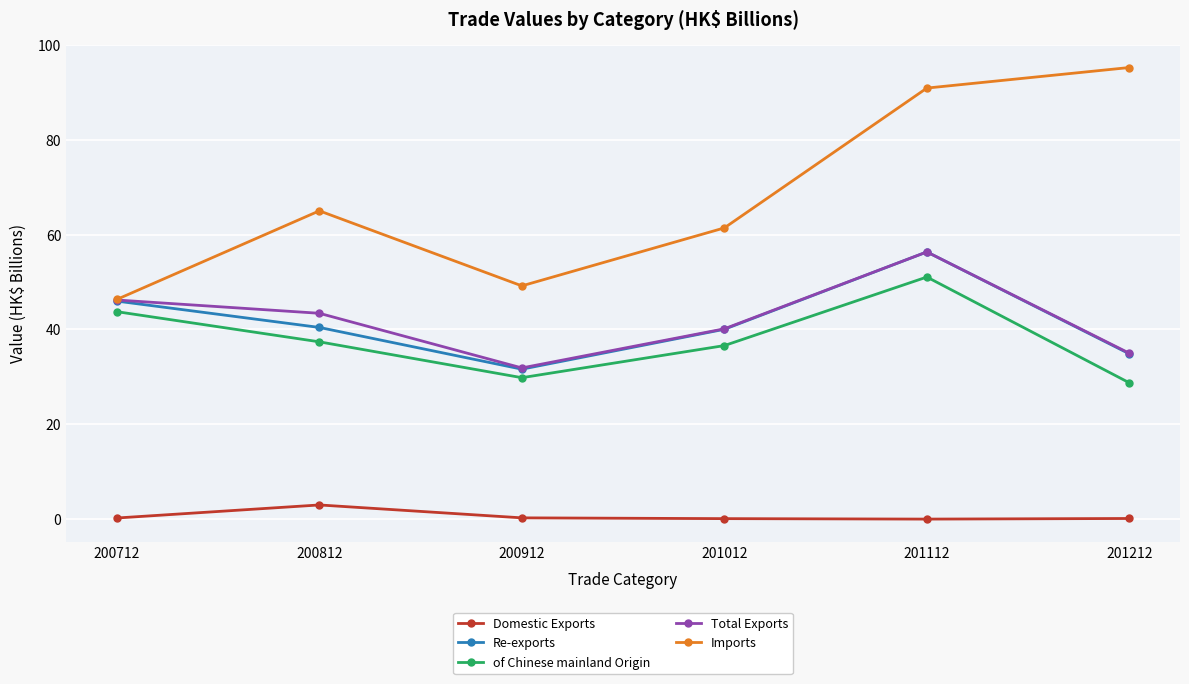

Count the number of categories in the chart.

6